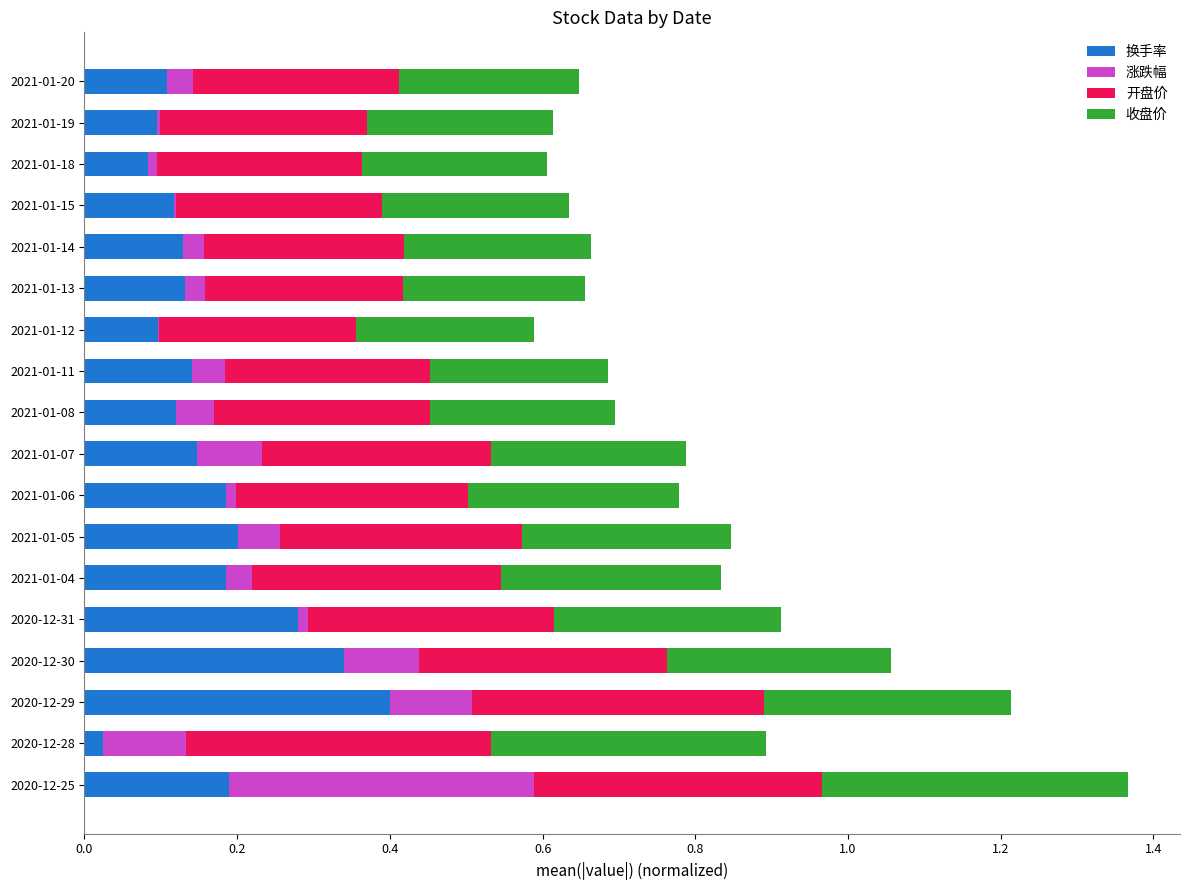

At which label does 换手率 reach its peak?

2020-12-29